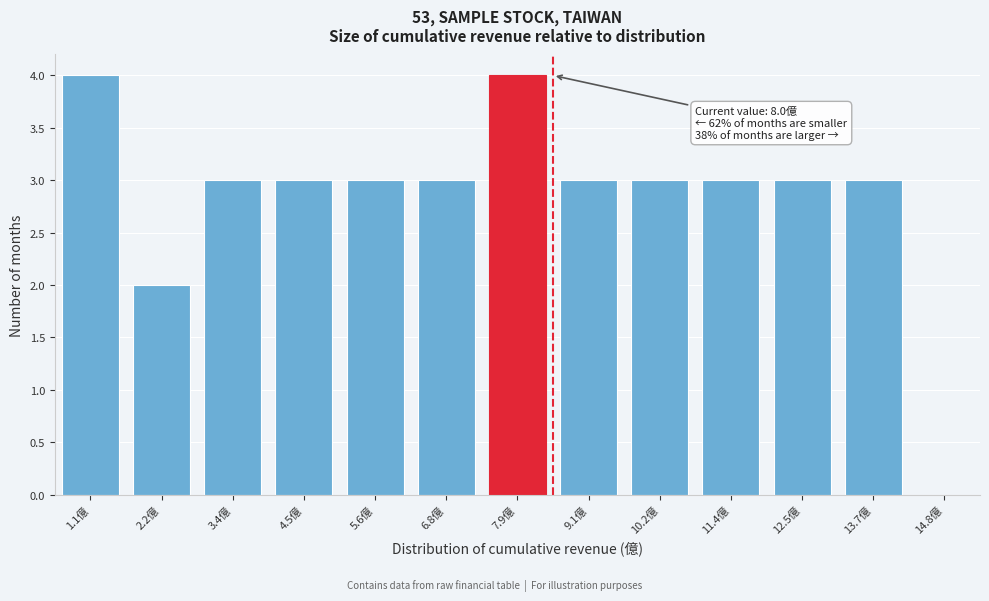

Reading left to right, what are all the values shown in this chart?

4	2	3	3	3	3	4	3	3	3	3	3